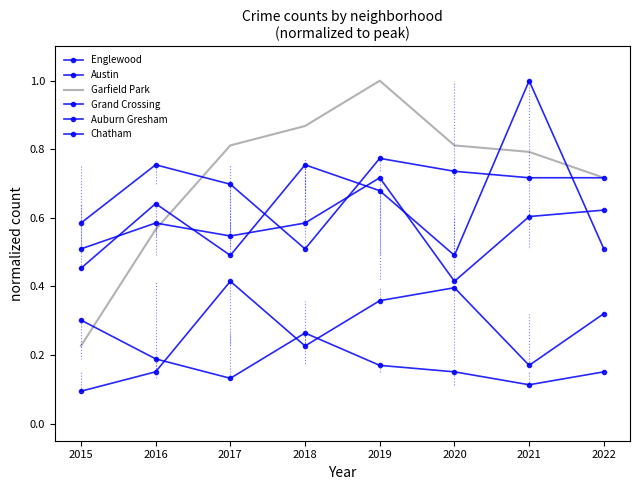

What is the difference between the maximum and minimum values in the Garfield Park series?

0.8